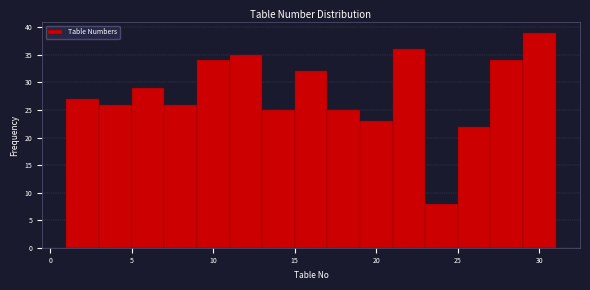

Reading left to right, list every bar in this chart as the range it spans on the x-axis followed by its height. The values are not printed on the chart, so give them approximately, as read against the axis.

1 to 3: 27
3 to 5: 26
5 to 7: 29
7 to 9: 26
9 to 11: 34
11 to 13: 35
13 to 15: 25
15 to 17: 32
17 to 19: 25
19 to 21: 23
21 to 23: 36
23 to 25: 8
25 to 27: 22
27 to 29: 34
29 to 31: 39